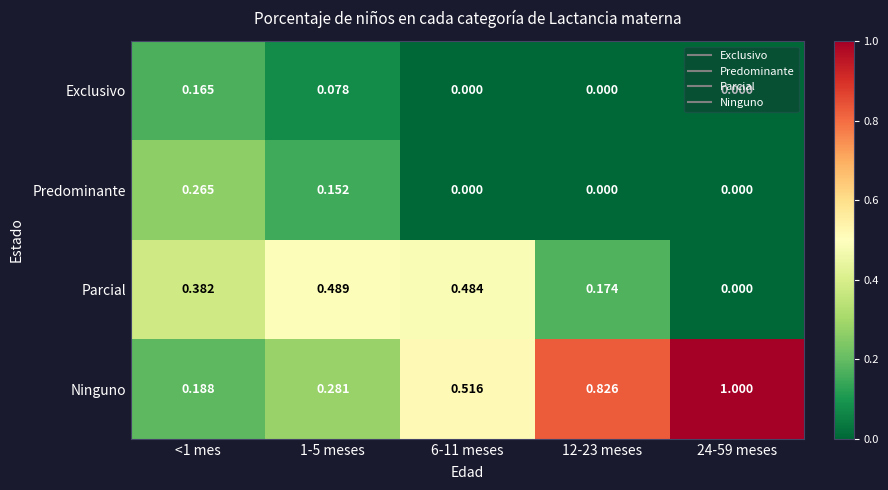

At 1-5 meses, list the series in order from smallest to largest.

Exclusivo, Predominante, Ninguno, Parcial